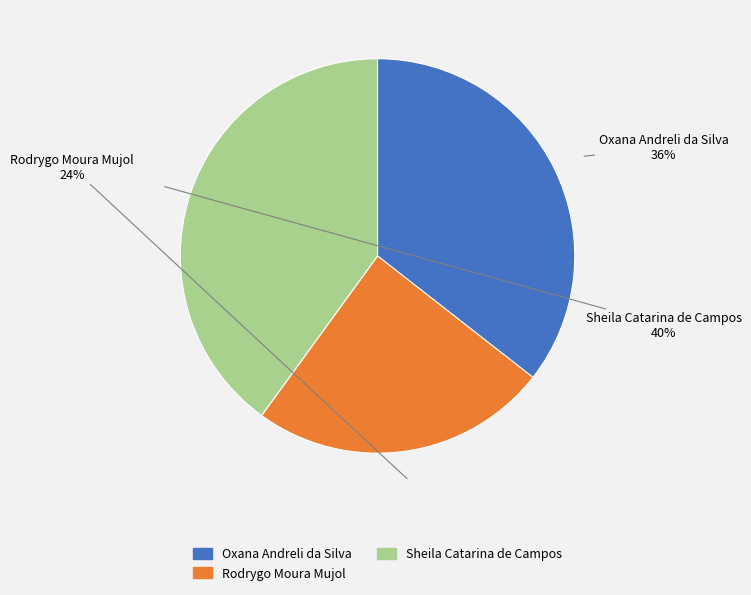

What is the ratio of the value at Sheila Catarina de Campos to the value at Oxana Andreli da Silva?

1.1